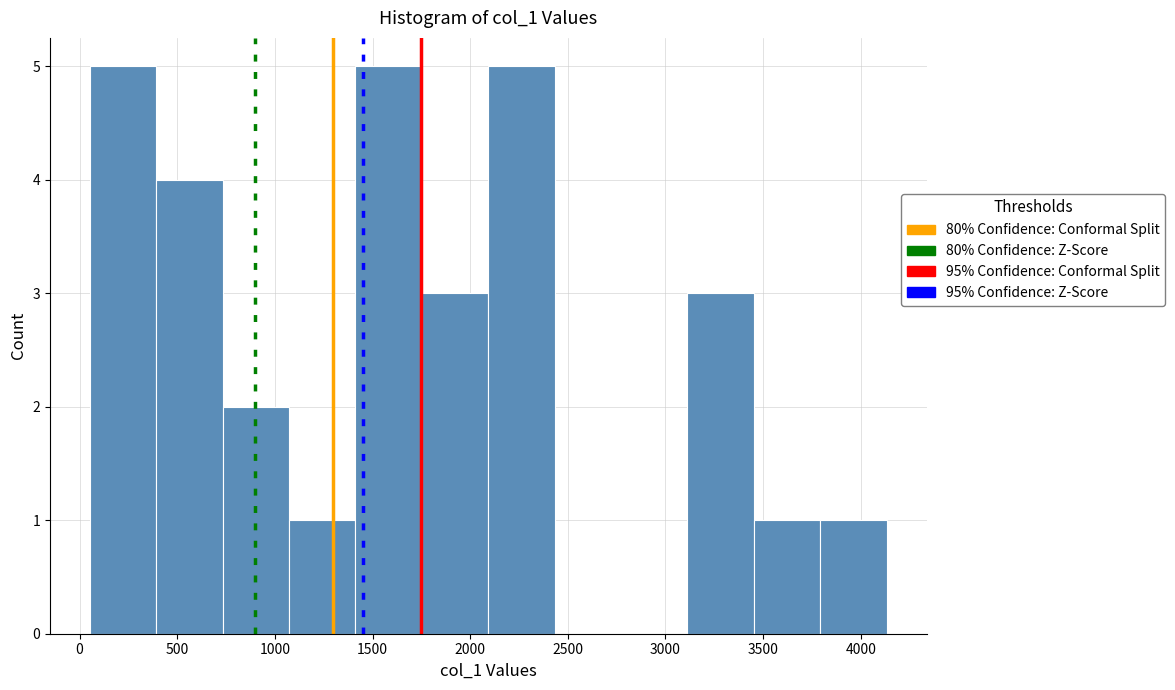

Reading left to right, transcribe this chart: for each bar, give the range it covers on the x-axis and its height. Neither the bar edges nor the heights are printed on the chart, so give them approximately, as read against the axes.

50 to 400: 5
400 to 750: 4
750 to 1050: 2
1050 to 1400: 1
1400 to 1750: 5
1750 to 2100: 3
2100 to 2450: 5
2450 to 2750: 0
2750 to 3100: 0
3100 to 3450: 3
3450 to 3800: 1
3800 to 4150: 1